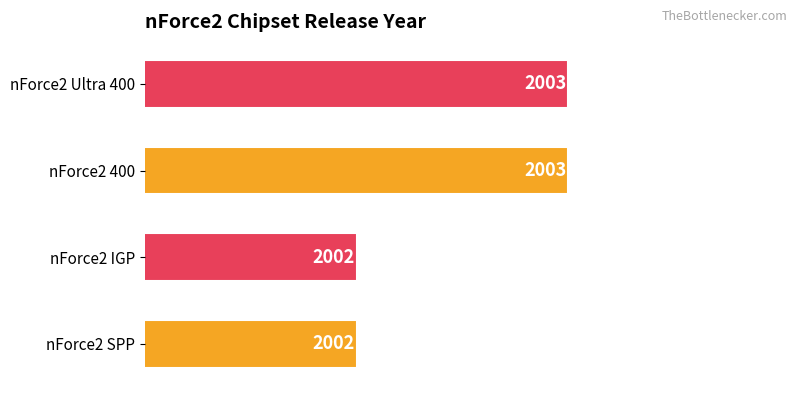

How many data points does each series have?

4